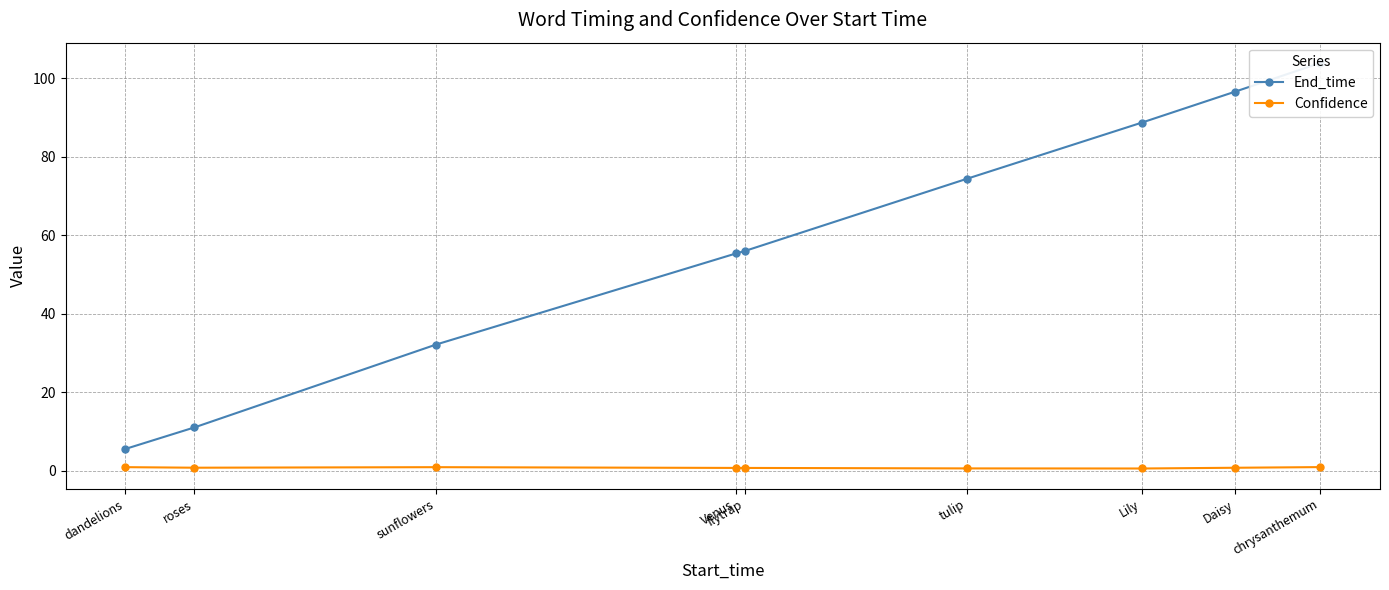

The value of Confidence at Venus is 0.8. True or false?

True